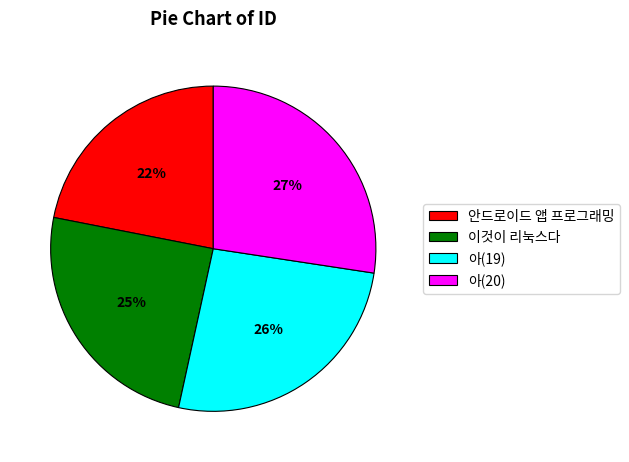

Do 아(19) and 안드로이드 앱 프로그래밍 together represent more than half of the pie?

No